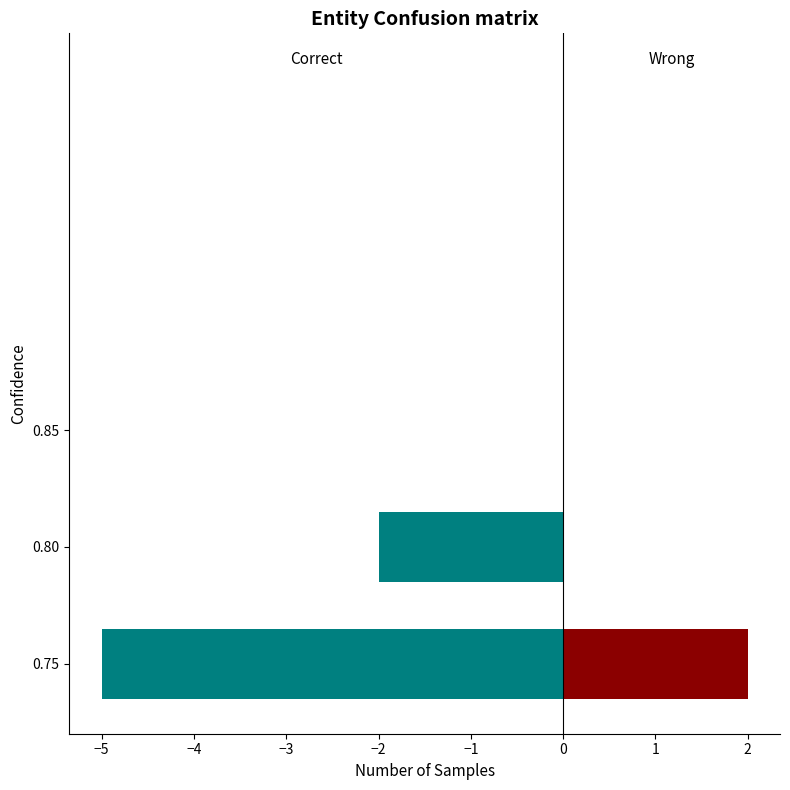

The Wrong series shows 0 at 0.80. True or false?

True